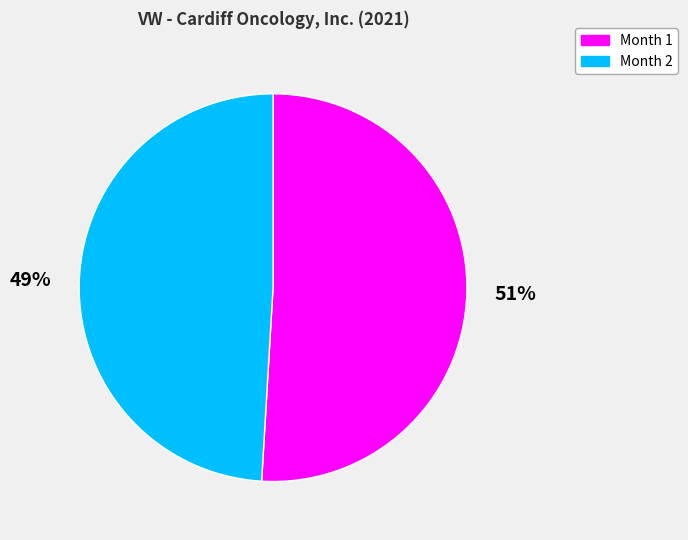

What percentage is the Month 2 slice, to the nearest percent?

49%